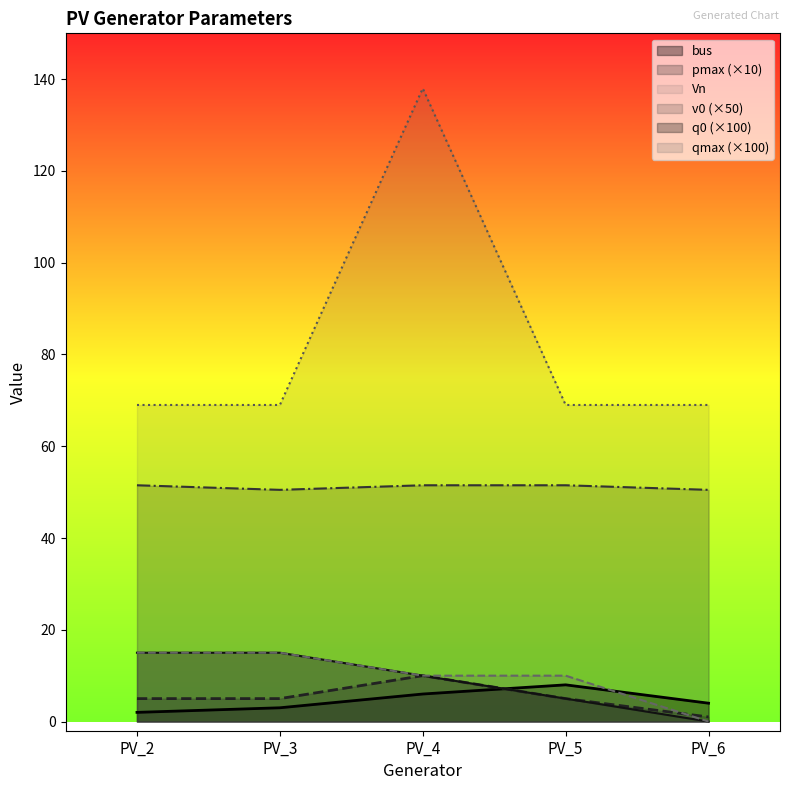

Which has a higher value, PV_6 or PV_5?

PV_5